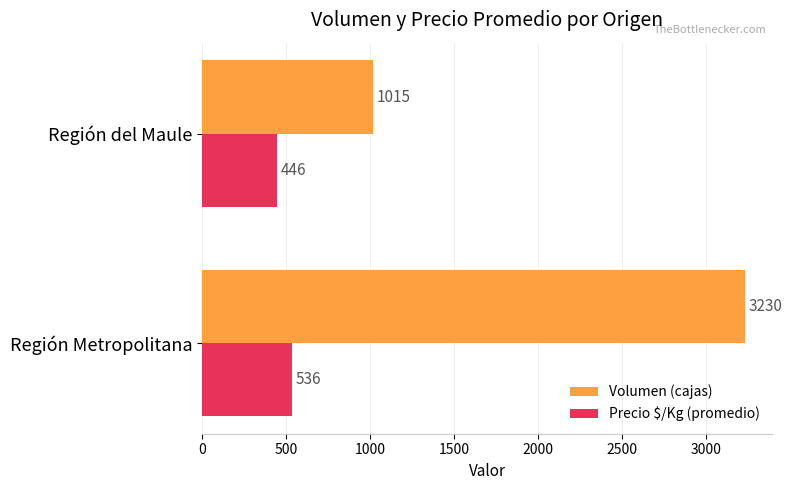

What are all the series names shown in the legend?

Volumen (cajas), Precio $/Kg (promedio)